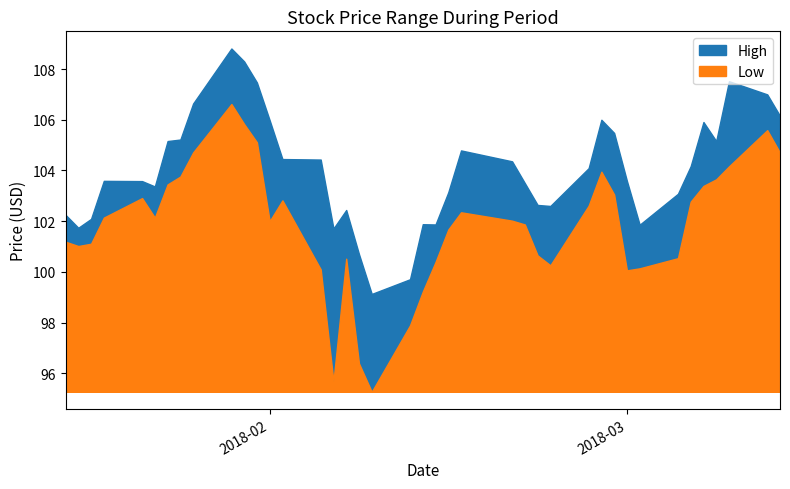

What position from the left is 2018-01-16?

1